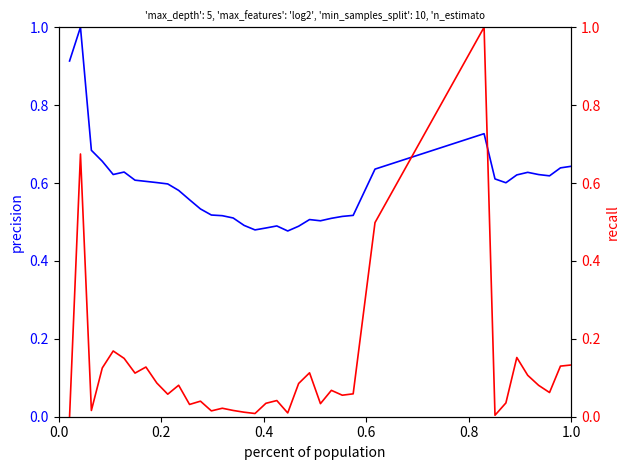

What is the sum of all selected values?

22.7